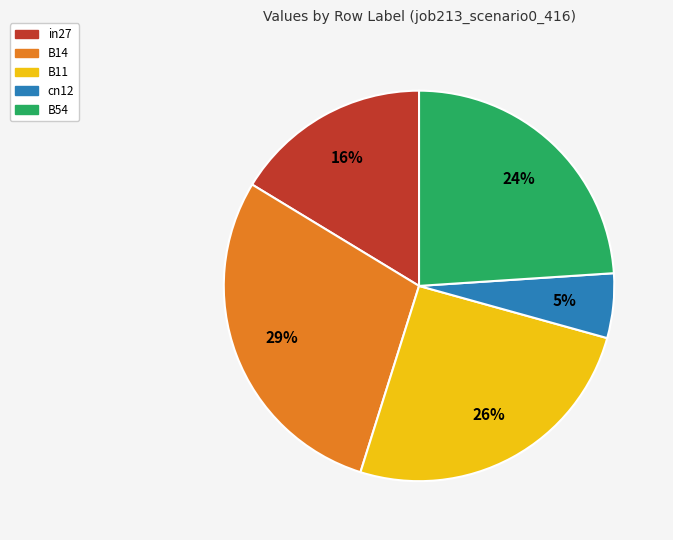

To the nearest percent, what percentage of the pie is cn12?

5%